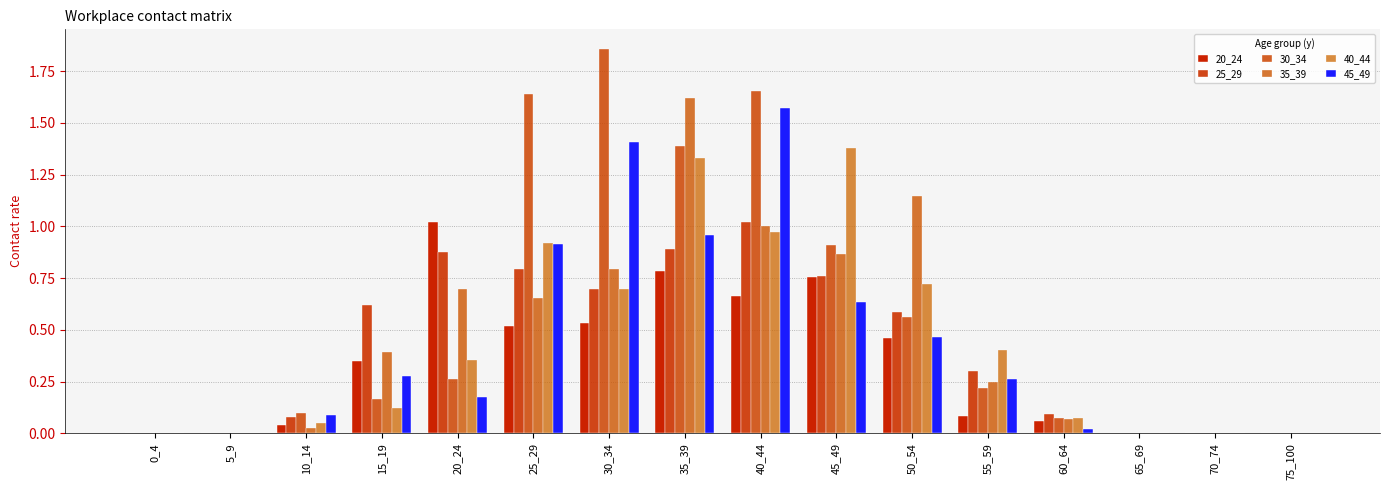

Which label corresponds to the largest value in the chart?

30_34